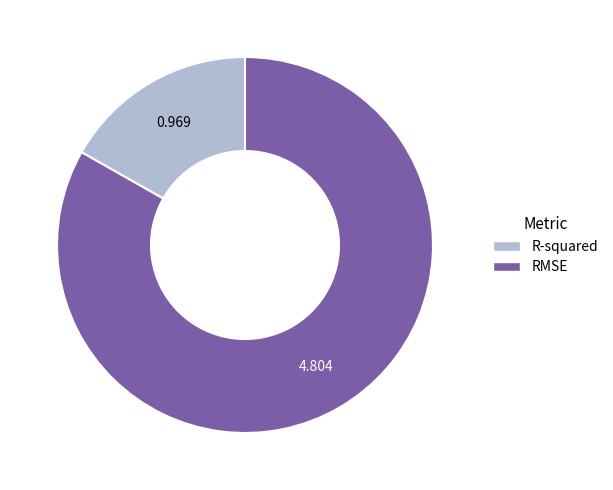

Rank the categories by value from highest to lowest.

RMSE, R-squared